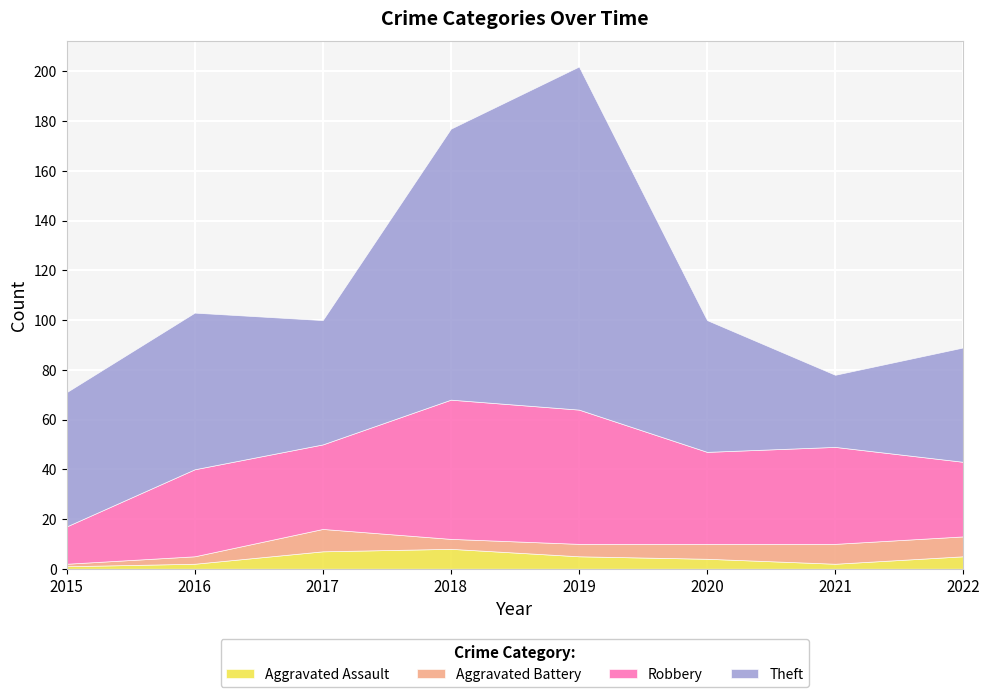

What is the average value of the Theft series?

68